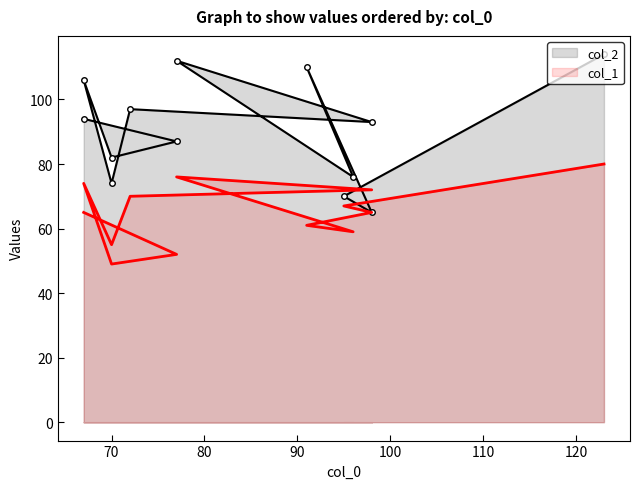

Between 8 and 130, which is larger?

130